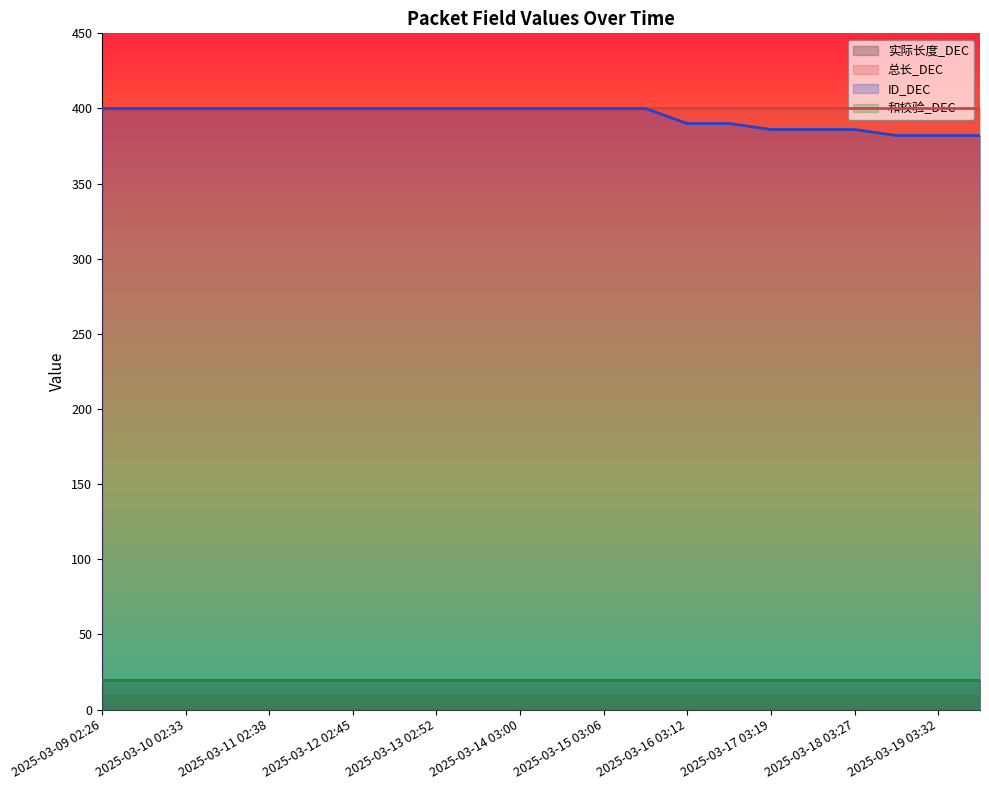

Reading left to right, extract all data points from this chart.

实际长度_DEC: 20	20	20	20	20	20	20	20	20	20	20	20	20	20	20	20	20	20	20	20	20	20
总长_DEC: 400	400	400	400	400	400	400	400	400	400	400	400	400	400	400	400	400	400	400	400	400	400
ID_DEC: 400	400	400	400	400	400	400	400	400	400	400	400	400	400	390	390	386	386	386	382	382	382
和校验_DEC: 20	20	20	20	20	20	20	20	20	20	20	20	20	20	20	20	20	20	20	20	20	20